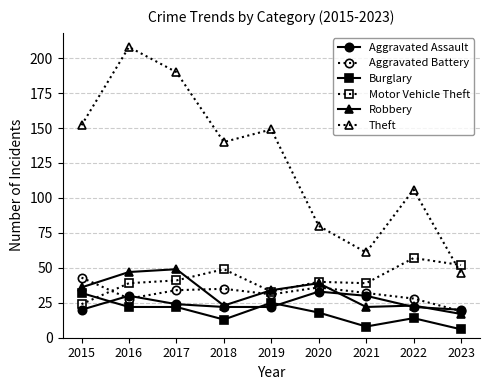

At which category does Theft reach its first local valley?

2018